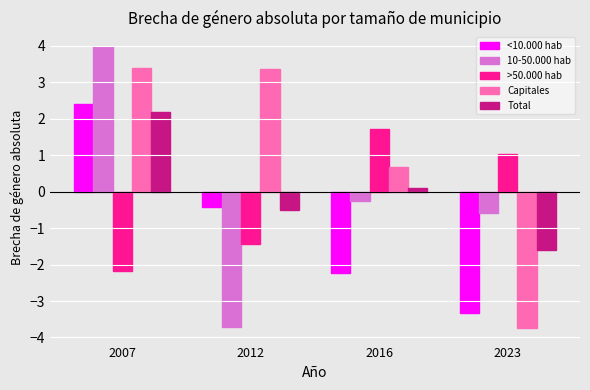

What are all the series names shown in the legend?

<10.000 hab, 10-50.000 hab, >50.000 hab, Capitales, Total